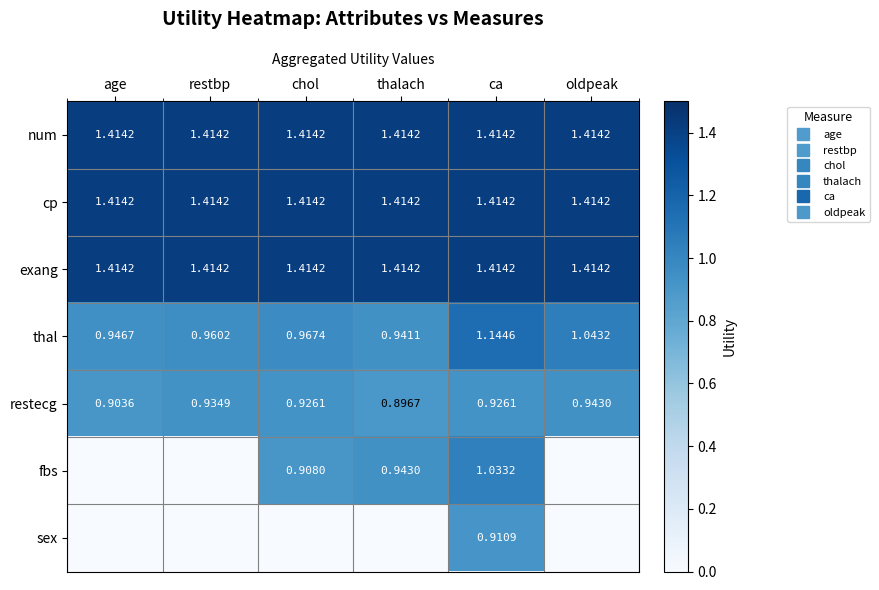

True or false: sex has a value of 0.0 at restbp.

True